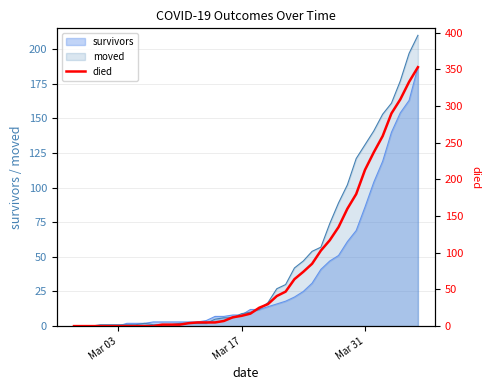

True or false: moved has a value of 183 at Mar 31.

False